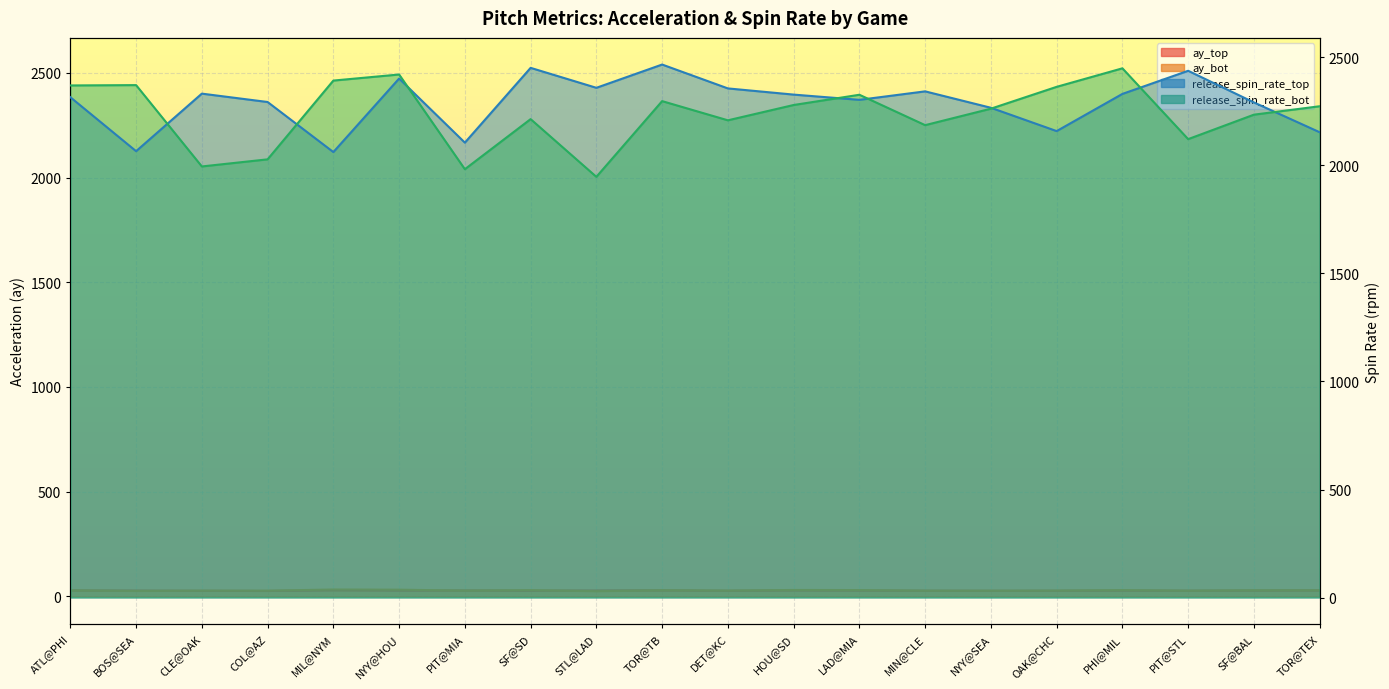

What is the sum of the ay_top values at CLE@OAK and MIN@CLE?

53.3